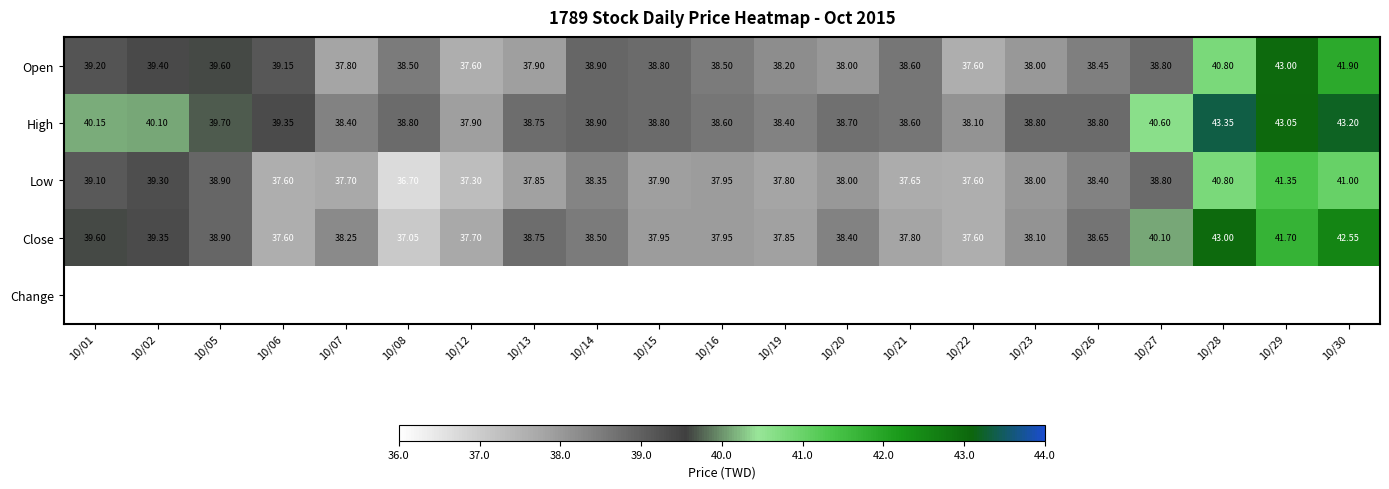

Between 10/08 and 10/13, which series saw the biggest shift?

Change